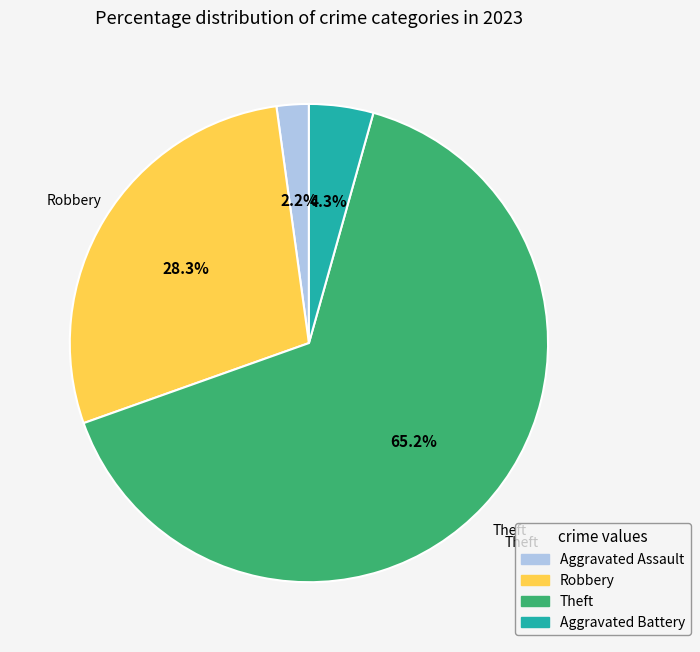

Count the number of slices in the pie.

4